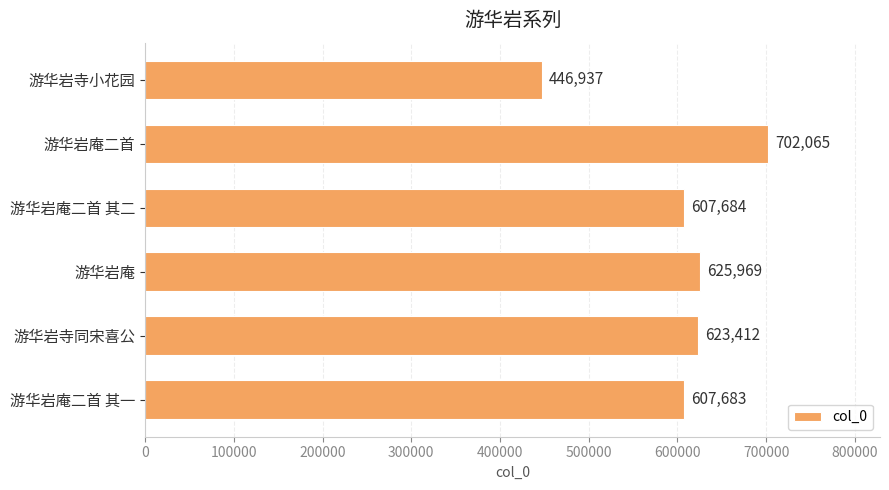

Where is the data nearest to the value 574501?

游华岩庵二首 其一